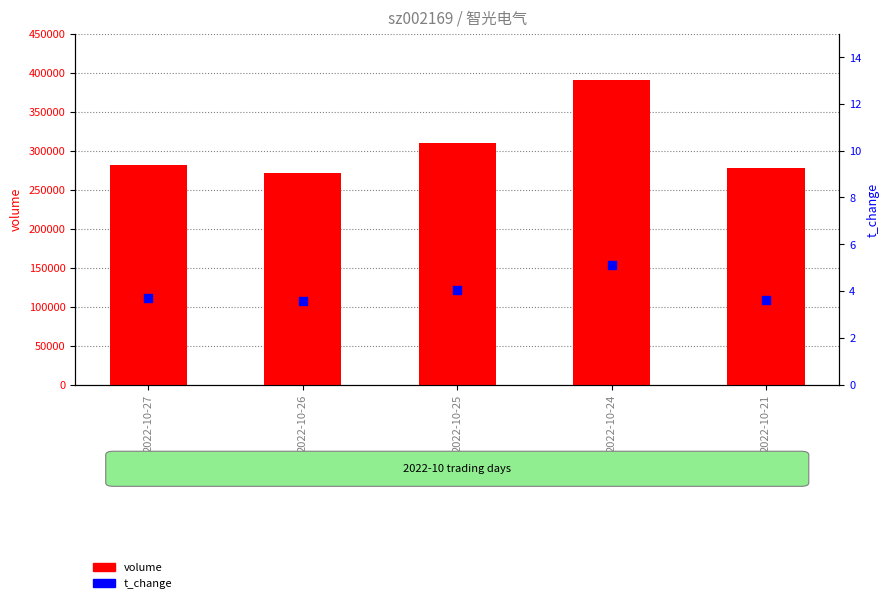

At which category is the sum across all series the highest?

2022-10-24